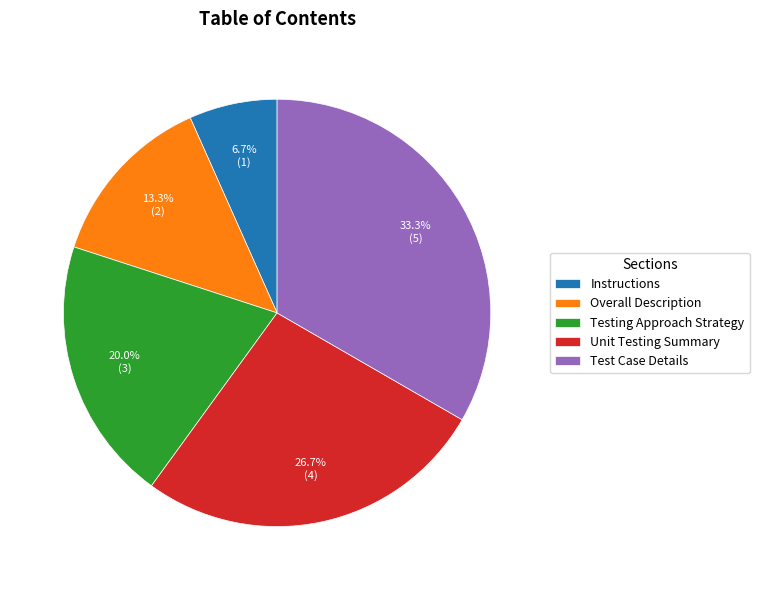

Does Unit Testing Summary account for over 50% of the chart?

No